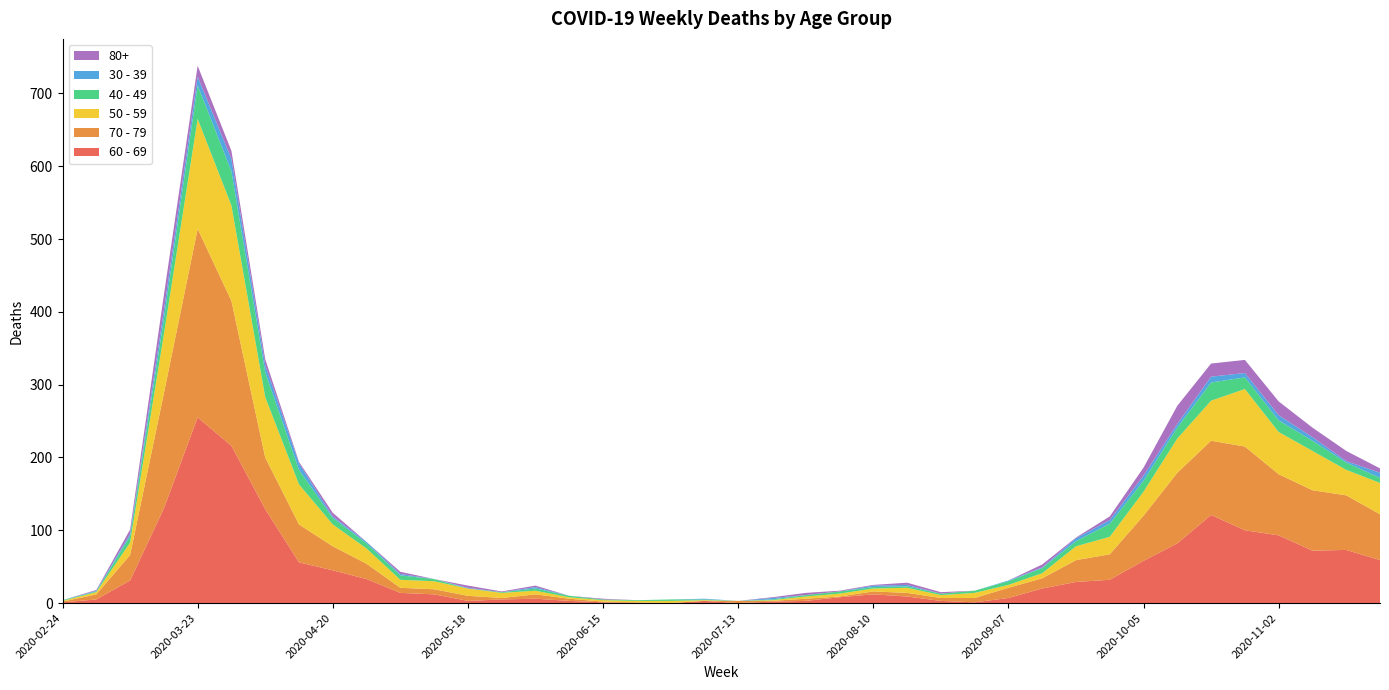

Reading right to left, transcribe all the data shown in this chart.

60 - 69: 59	73	72	93	100	121	82	58	32	29	20	7	1	3	9	12	8	3	2	0	3	0	0	1	3	6	5	3	12	14	33	45	56	129	216	255	130	31	5	1
70 - 79: 63	75	83	84	115	102	97	62	35	30	14	14	6	4	5	4	1	3	1	3	0	0	1	1	3	6	2	7	7	7	21	33	52	71	199	259	158	35	7	1
50 - 59: 43	35	54	58	79	55	47	33	24	19	7	4	7	4	7	4	4	3	1	0	1	3	2	2	2	5	7	10	11	11	21	30	55	83	131	151	81	17	3	1
40 - 49: 7	10	14	16	16	25	15	15	18	7	7	5	3	2	2	2	3	2	1	0	1	2	1	1	2	3	1	0	3	6	7	9	20	34	47	46	21	9	1	1
30 - 39: 7	2	5	7	6	8	5	7	5	4	1	1	0	0	2	2	0	0	2	0	1	0	0	0	0	2	0	1	0	2	2	2	9	10	17	12	12	3	1	0
80+: 6	14	13	19	18	18	25	11	5	1	4	0	0	2	3	1	1	3	1	0	0	0	0	1	0	2	1	3	0	3	0	5	2	8	11	15	21	6	1	0